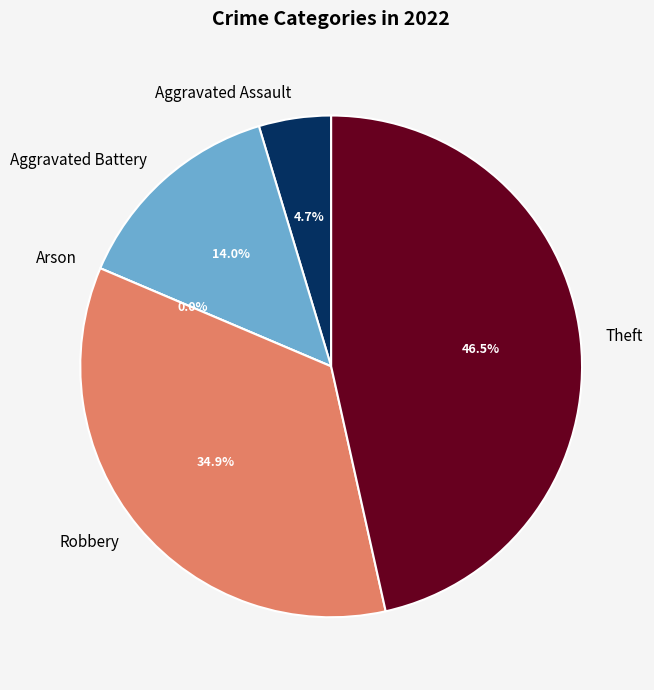

To the nearest percent, what is the combined percentage of Arson and Aggravated Battery?

14%